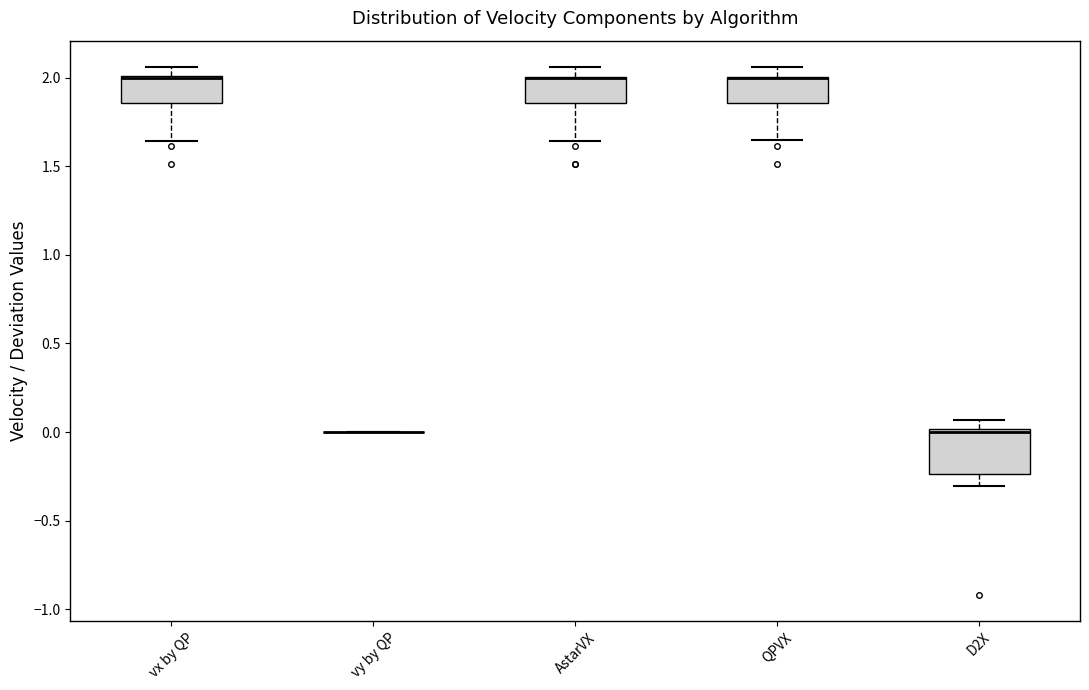

Reading left to right, read every box against the y-axis: the position of its median line, the range the box covers, and the ends of its whiskers. The values are not printed on the chart, so give them approximately, as read against the axis.

vx by QP: median 2.00 (drawn on the box's upper edge), box 1.85 to 2.00, whiskers 1.65 to 2.05
vy by QP: box collapsed to a line at 0.00, whiskers 0.00 to 0.00
AstarVX: median 2.00 (drawn on the box's upper edge), box 1.85 to 2.00, whiskers 1.65 to 2.05
QPVX: median 2.00 (drawn on the box's upper edge), box 1.85 to 2.00, whiskers 1.65 to 2.05
D2X: median 0.00 (just below the box's upper edge), box -0.25 to 0.00, whiskers -0.30 to 0.05